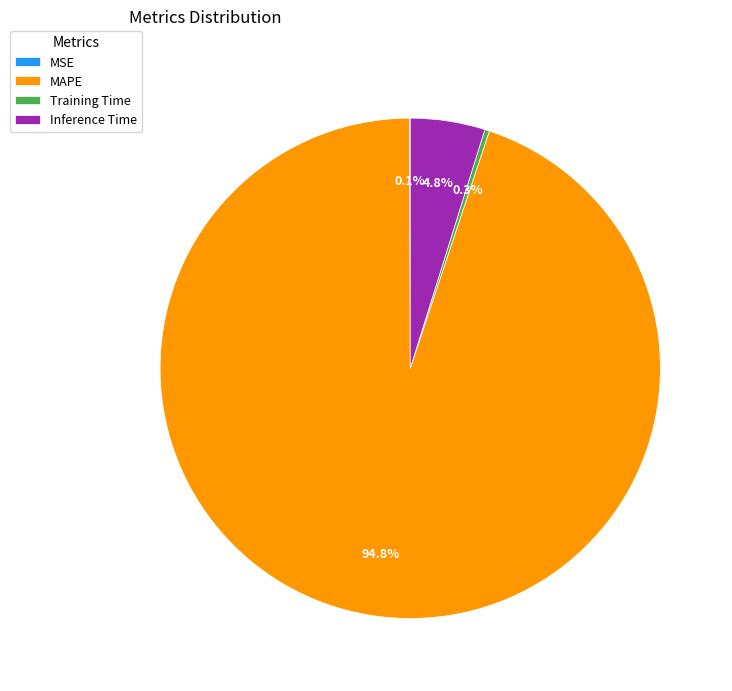

Is there a majority slice in this chart?

Yes